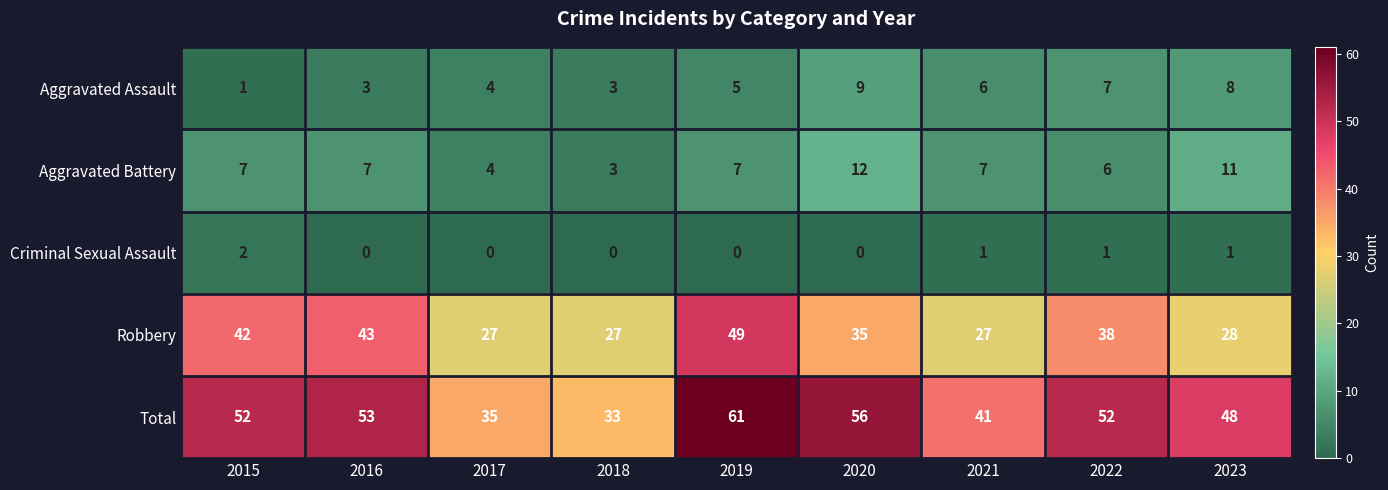

Rank the series by their maximum value, from lowest to highest.

Criminal Sexual Assault, Aggravated Assault, Aggravated Battery, Robbery, Total